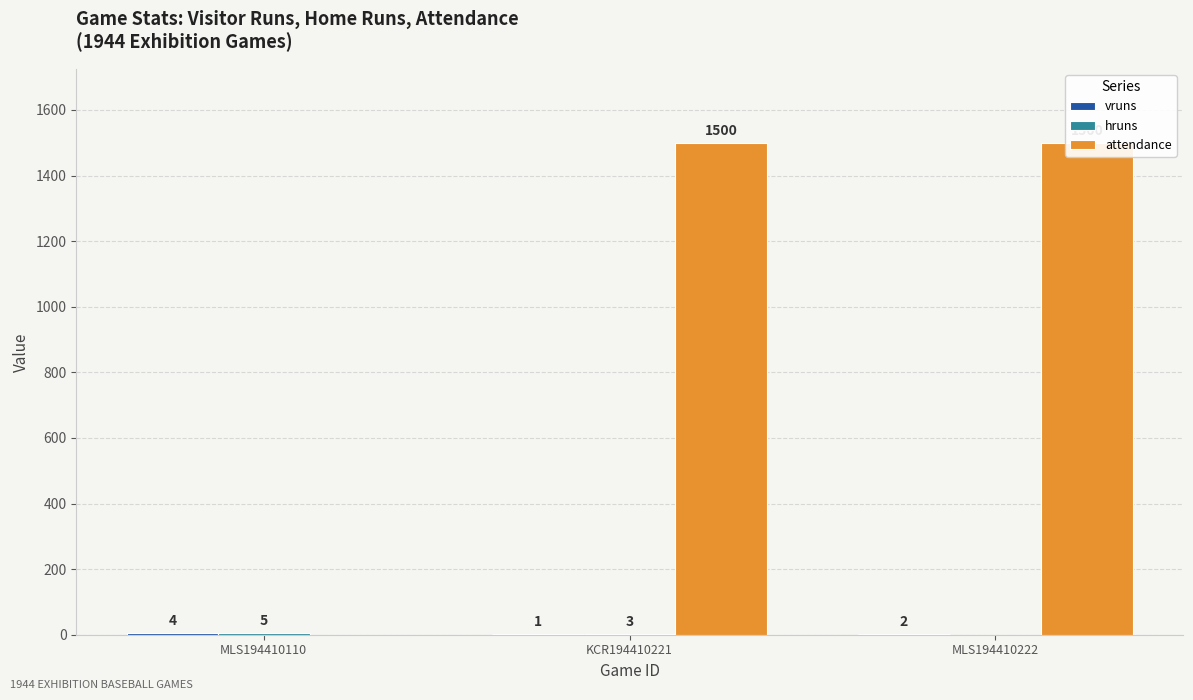

At how many categories does at least one series exceed 1114?

2